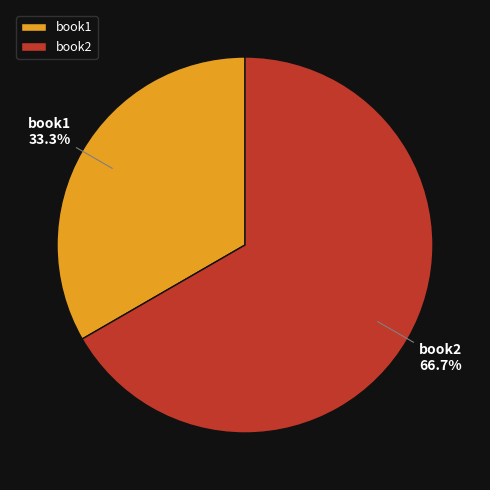

True or false: book2 accounts for 74% of the total.

False